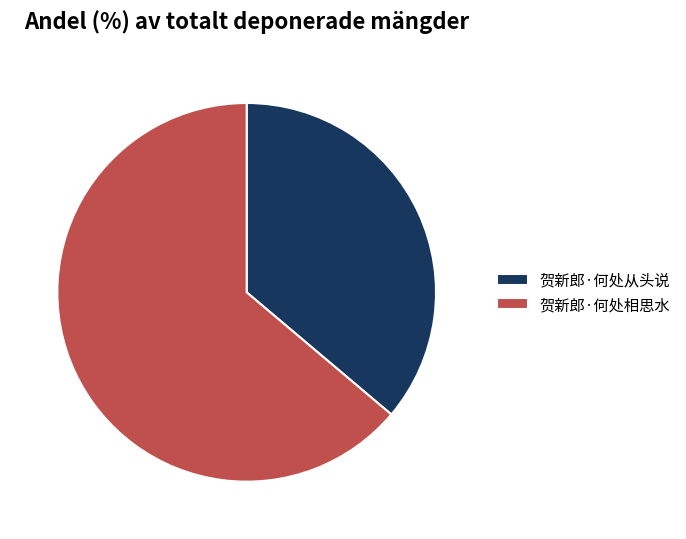

Which category has the smallest portion of the pie?

贺新郎·何处从头说